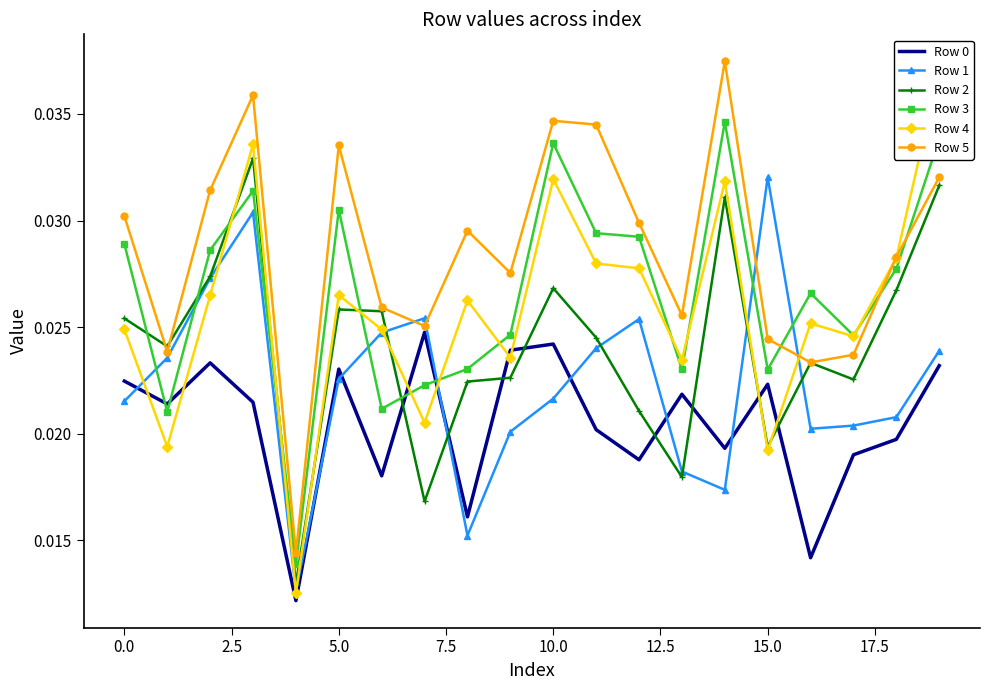

True or false: Row 0 and Row 1 intersect in this chart.

True